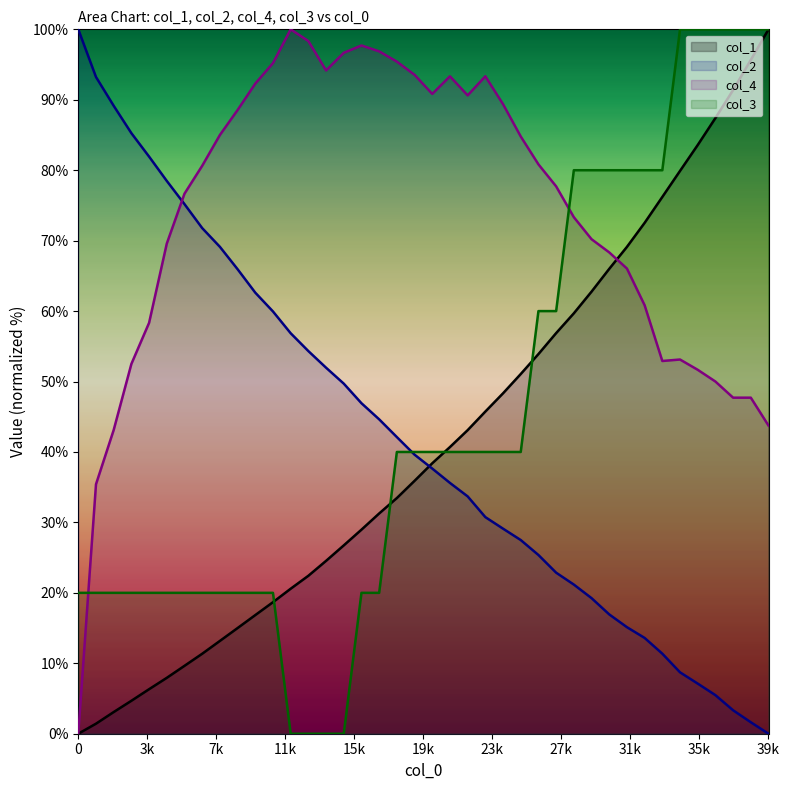

Rank the series at 1001 from highest to lowest value.

col_2, col_4, col_3, col_1